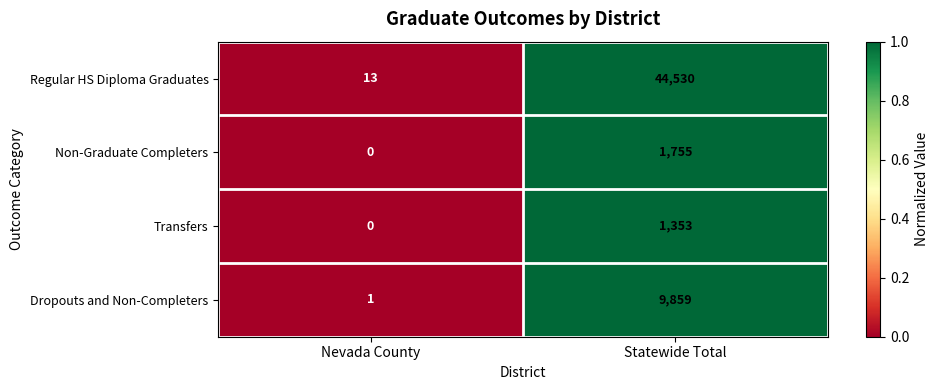

What is the sum of the Non-Graduate Completers values at Nevada County and Statewide Total?

1755